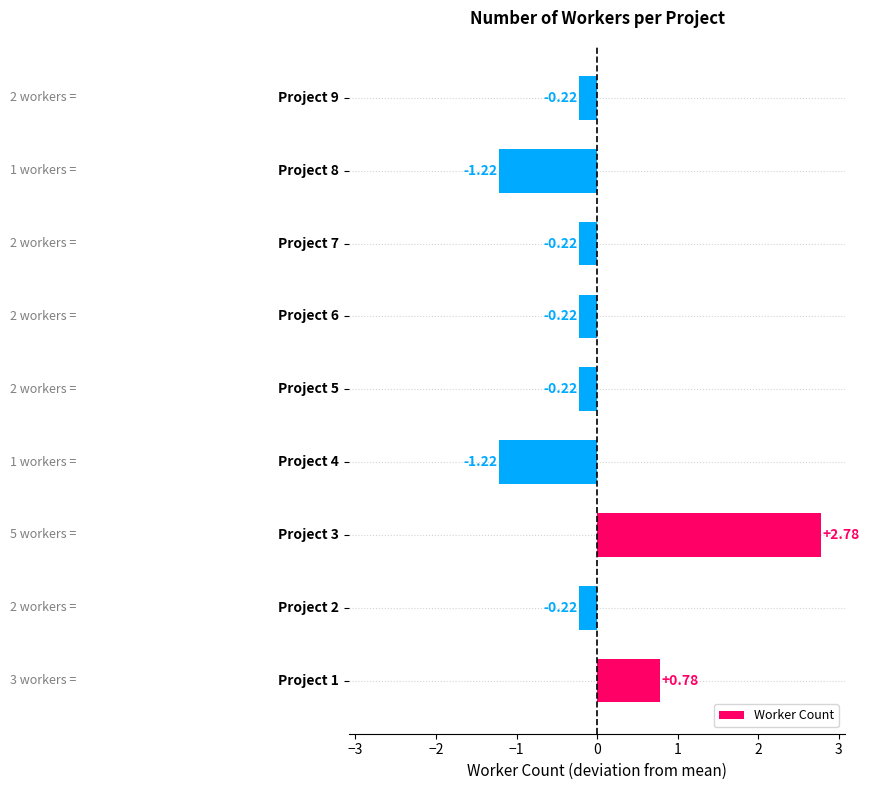

What is the difference between the second highest and minimum values?

2.0